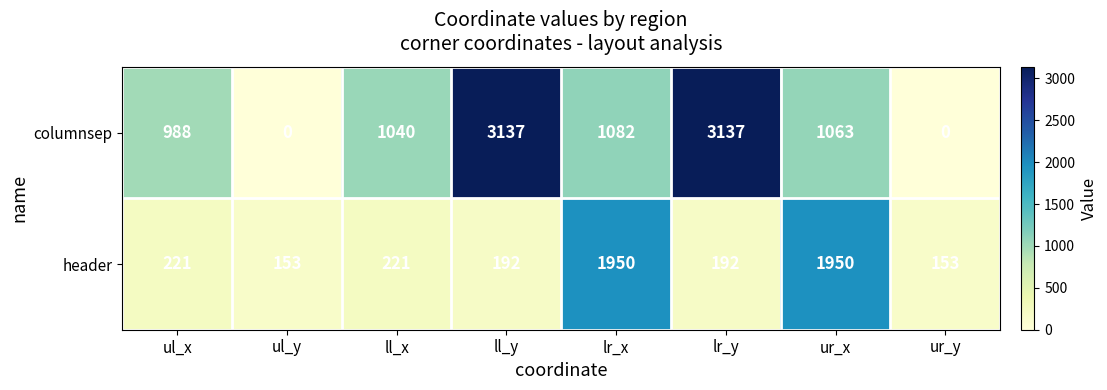

Read the header value at ll_y.

192